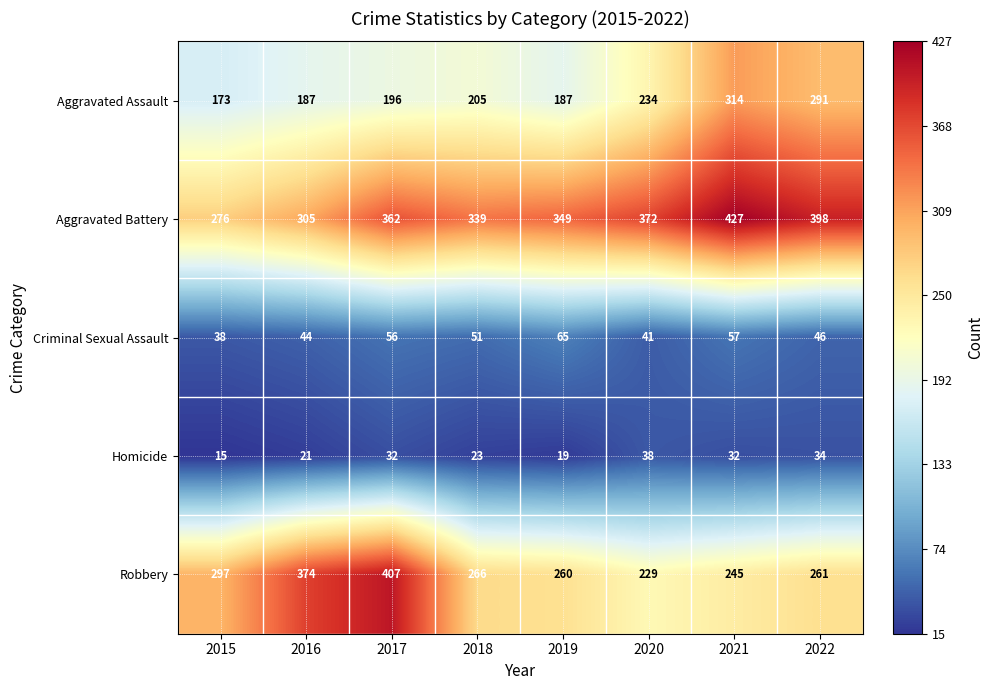

What is the difference between the second highest and second lowest values in the Aggravated Battery series?

93